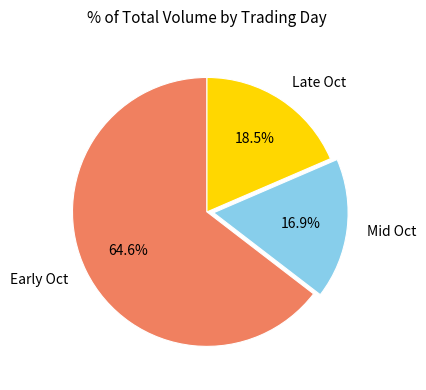

How much of the chart is everything except Early Oct?

35.4%